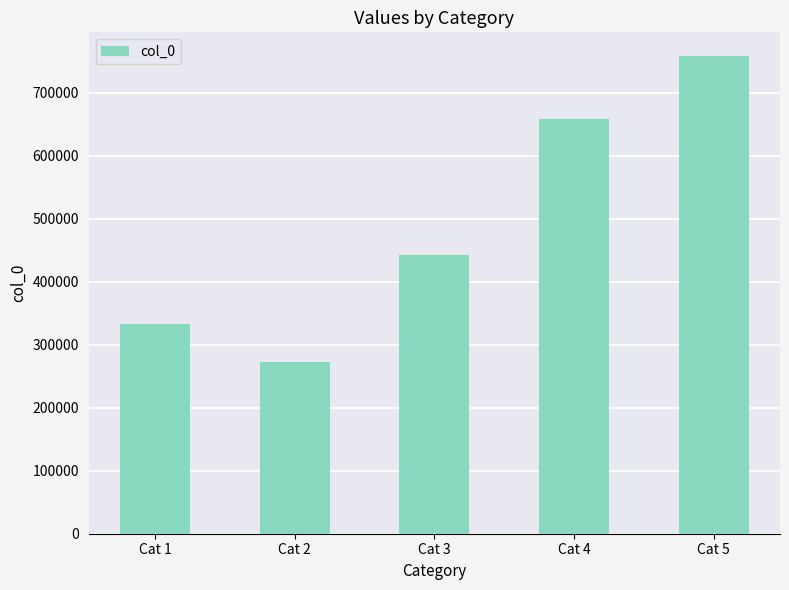

Which category has the lowest value across all series?

Cat 2